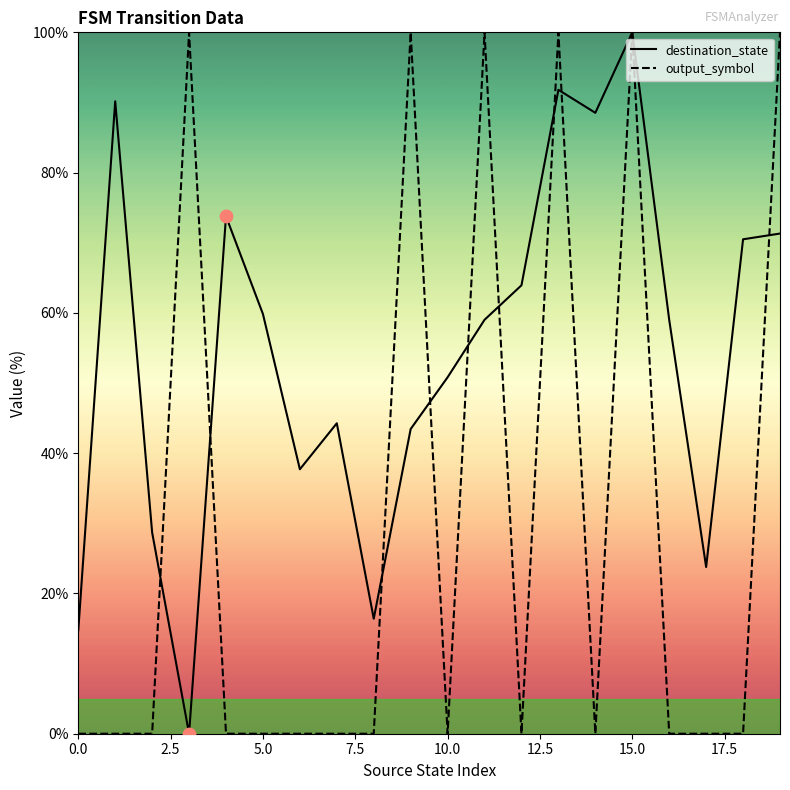

Which series has the largest total across all categories?

destination_state